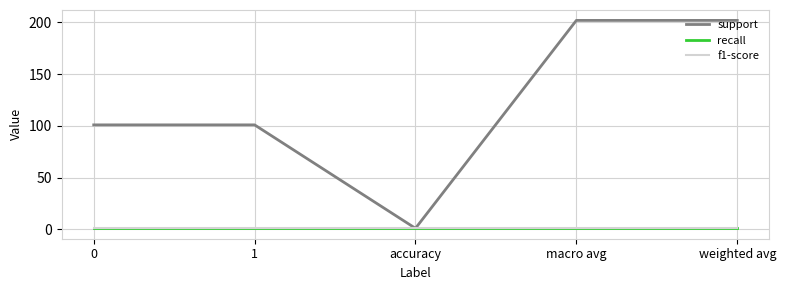

What is the average value of the support series?

121